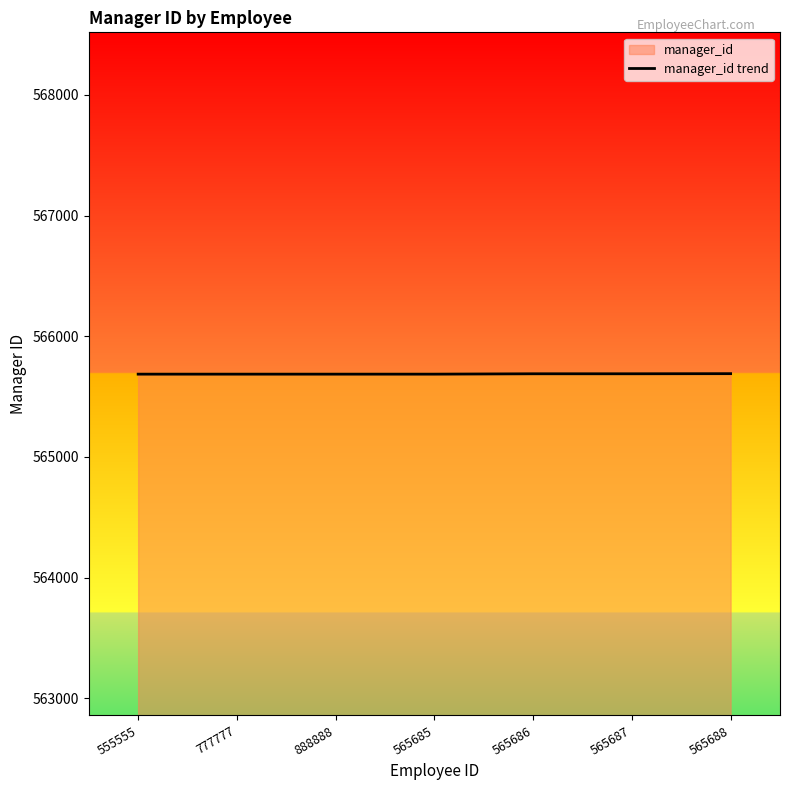

Which category has the highest value across all series?

565688